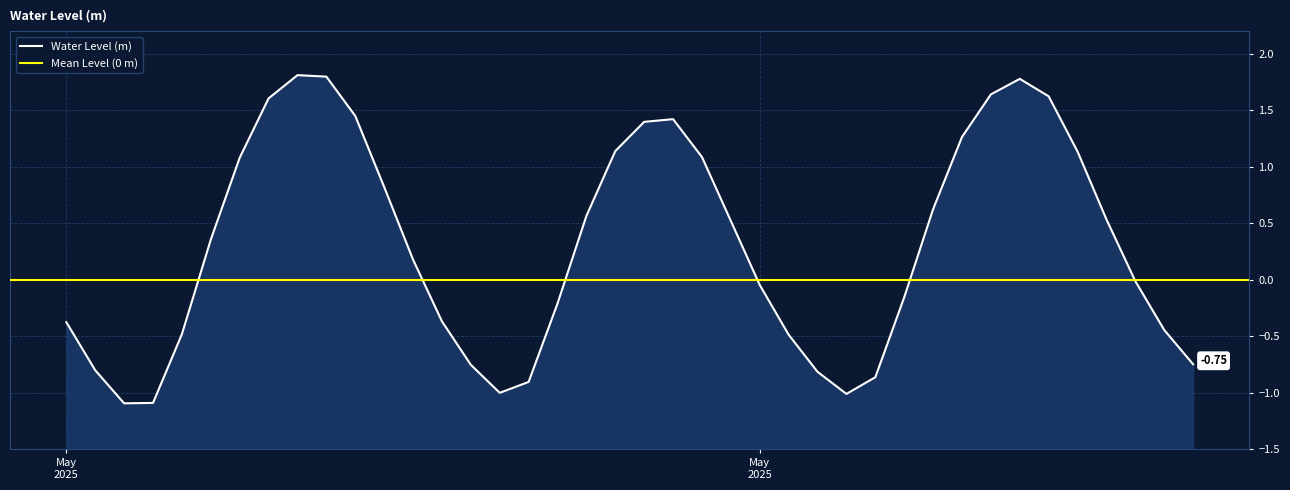

List the labels in order of value, largest first.

2025-05-30 08:00:00, 2025-05-30 09:00:00, 2025-05-31 09:00:00, 2025-05-31 08:00:00, 2025-05-31 10:00:00, 2025-05-30 07:00:00, 2025-05-30 10:00:00, 2025-05-30 21:00:00, 2025-05-30 20:00:00, 2025-05-31 07:00:00, 2025-05-30 19:00:00, 2025-05-31 11:00:00, 2025-05-30 22:00:00, 2025-05-30 06:00:00, 2025-05-30 11:00:00, 2025-05-31 06:00:00, 2025-05-30 18:00:00, 2025-05-31 12:00:00, 2025-05-30 23:00:00, 2025-05-30 05:00:00, 2025-05-30 12:00:00, 2025-05-31 13:00:00, 2025-05-31 00:00:00, 2025-05-31 05:00:00, 2025-05-30 17:00:00, 2025-05-30 13:00:00, 2025-05-30 00:00:00, 2025-05-31 14:00:00, 2025-05-30 04:00:00, 2025-05-31 01:00:00, 2025-05-31 15:00:00, 2025-05-30 14:00:00, 2025-05-30 01:00:00, 2025-05-31 02:00:00, 2025-05-31 04:00:00, 2025-05-30 16:00:00, 2025-05-30 15:00:00, 2025-05-31 03:00:00, 2025-05-30 03:00:00, 2025-05-30 02:00:00